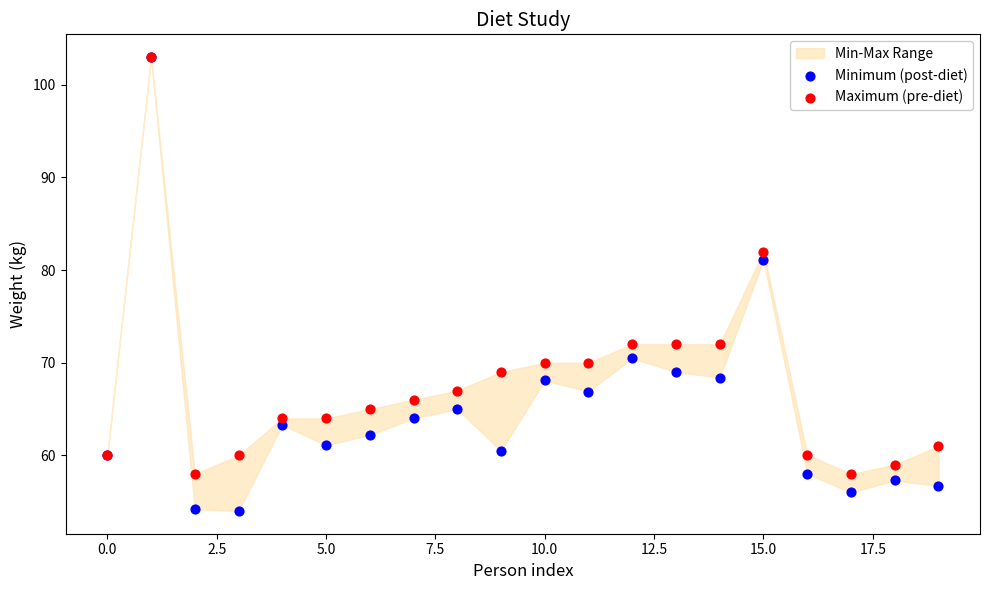

In the Minimum (post-diet) series, what Y value is closest to 78?

81.1